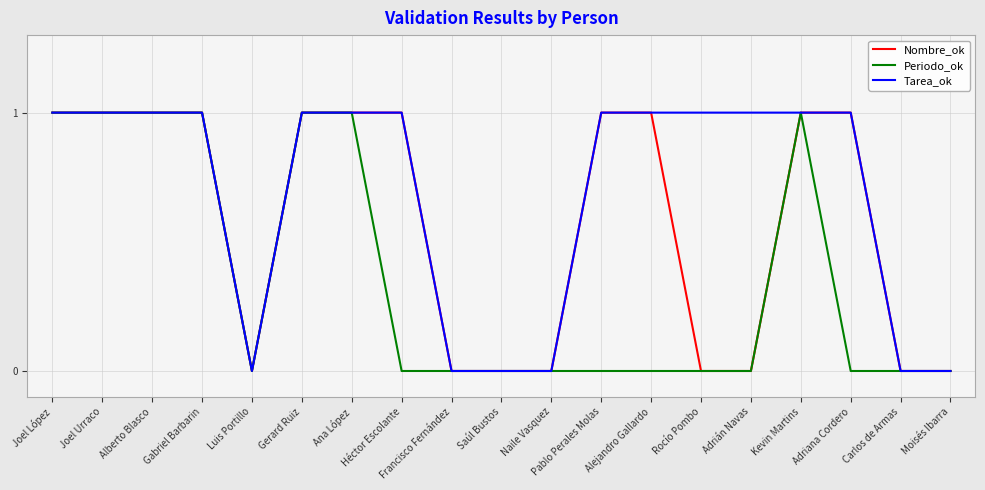

How many series are shown in this chart?

3